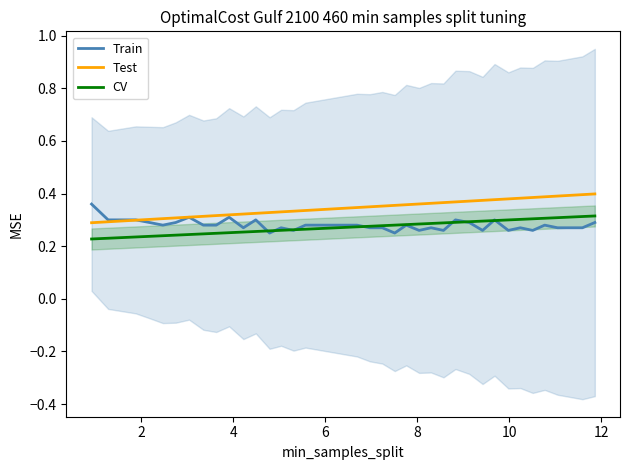

True or false: CV and Test cross at least once.

False